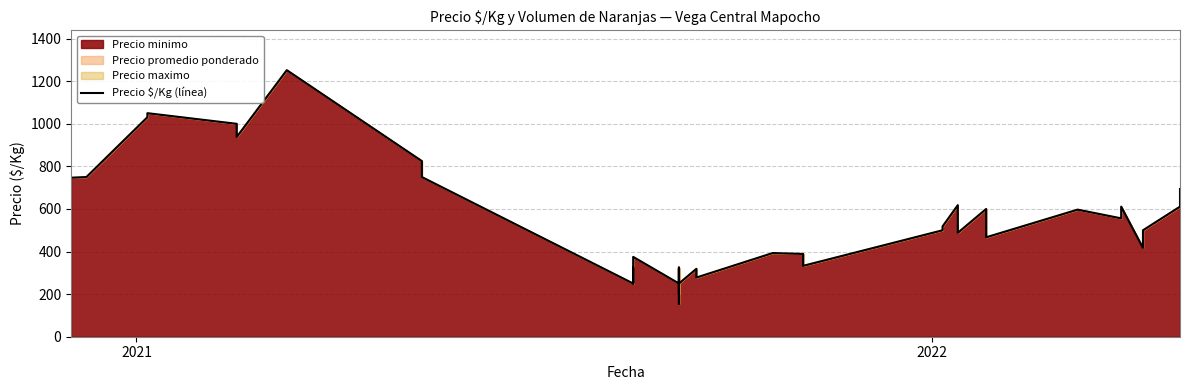

What is the average value?

520